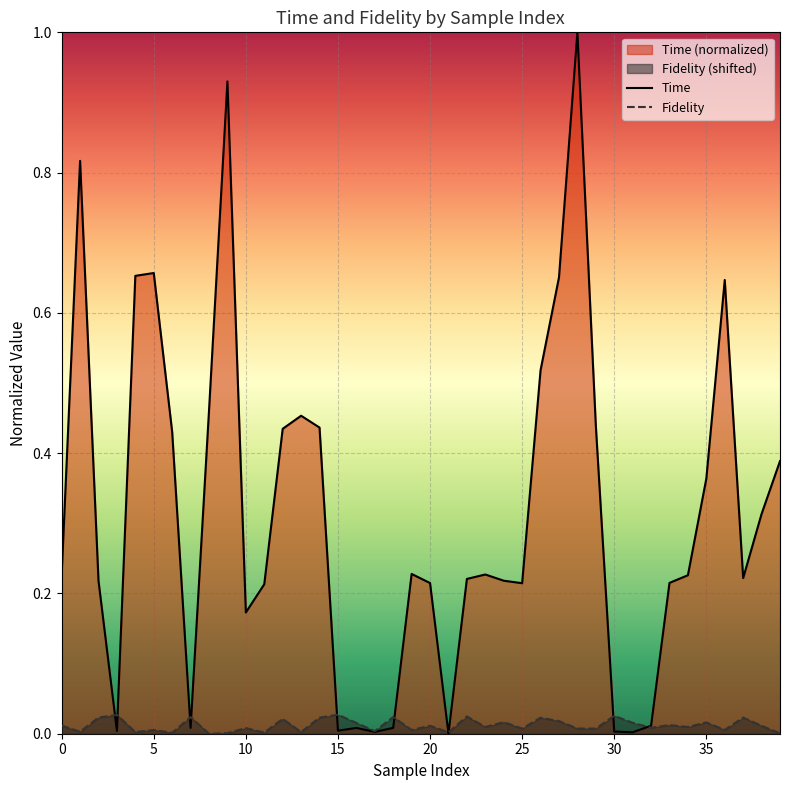

After their last crossing, which series has the higher values: Time or Fidelity?

Time